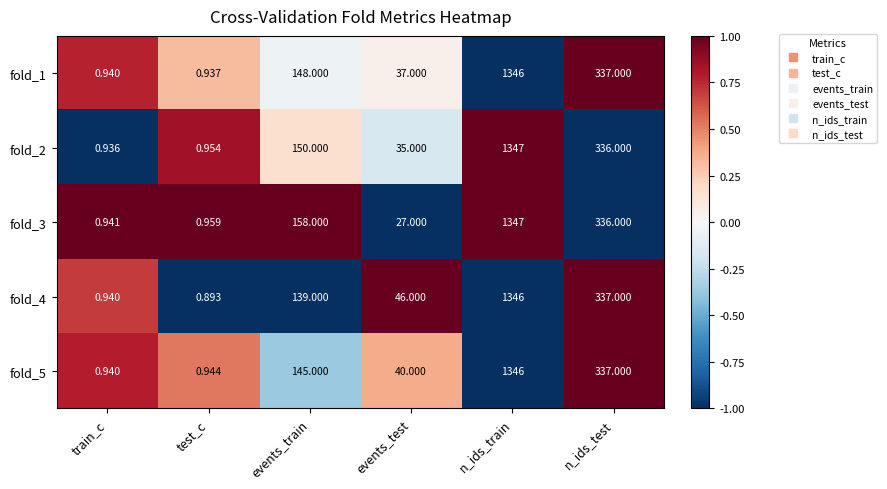

At which category is the sum across all series the highest?

n_ids_train